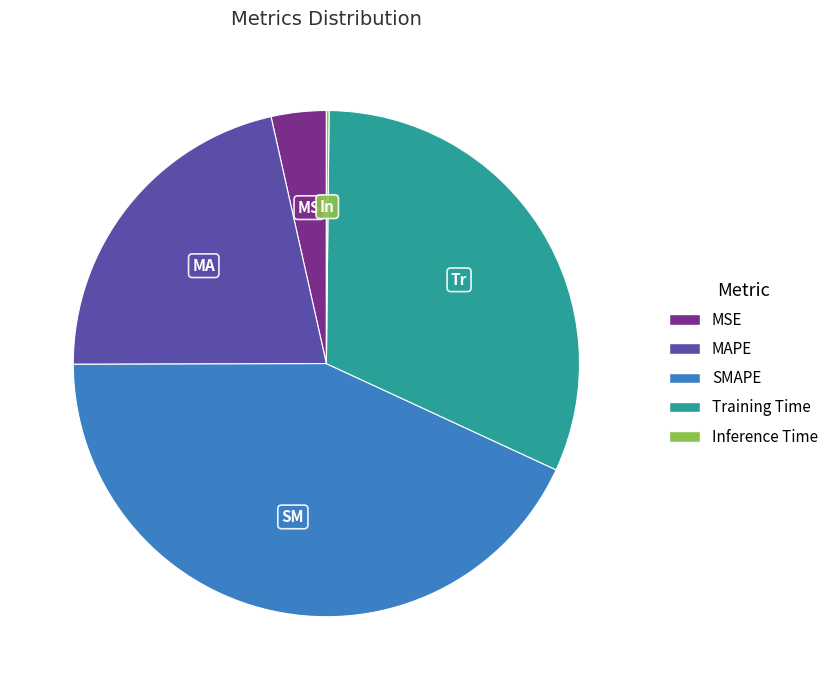

The SMAPE slice represents 43% of the pie. True or false?

True